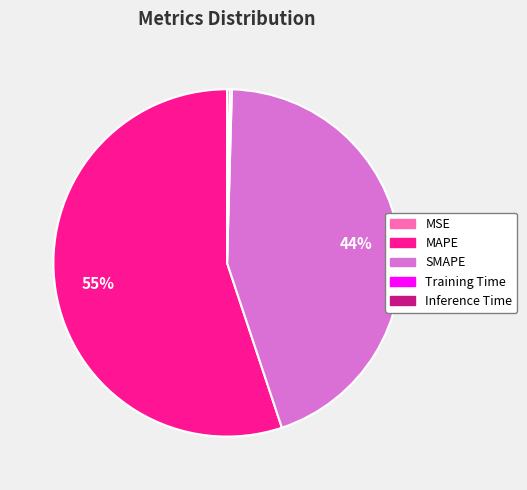

Which category accounts for the majority?

MAPE